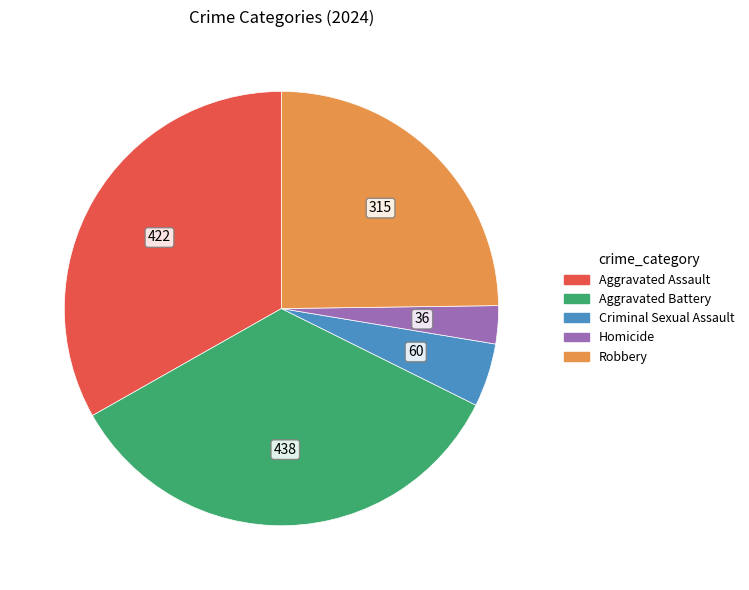

What is the smallest slice in the pie chart?

Homicide